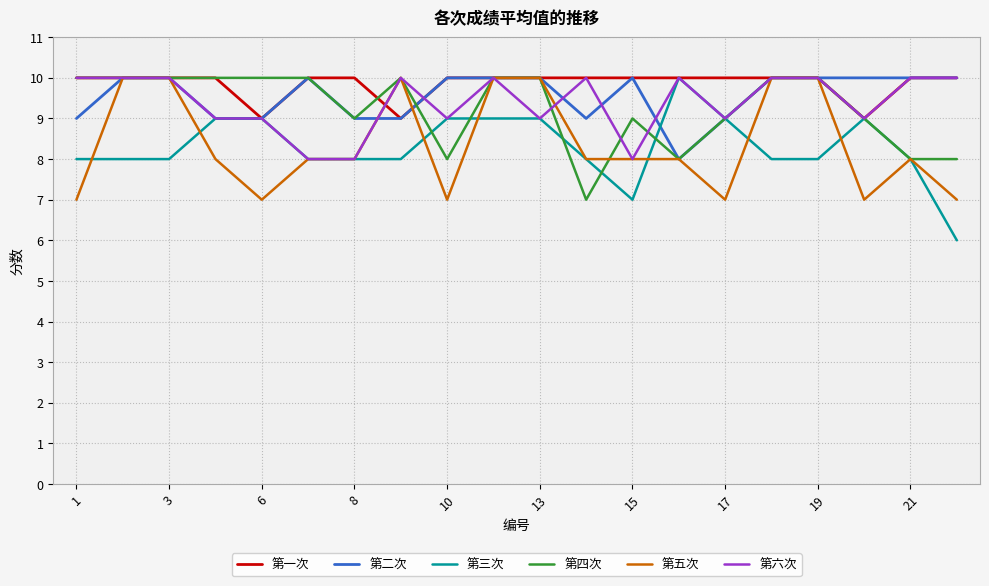

What is the highest value of the 第四次 series?

10